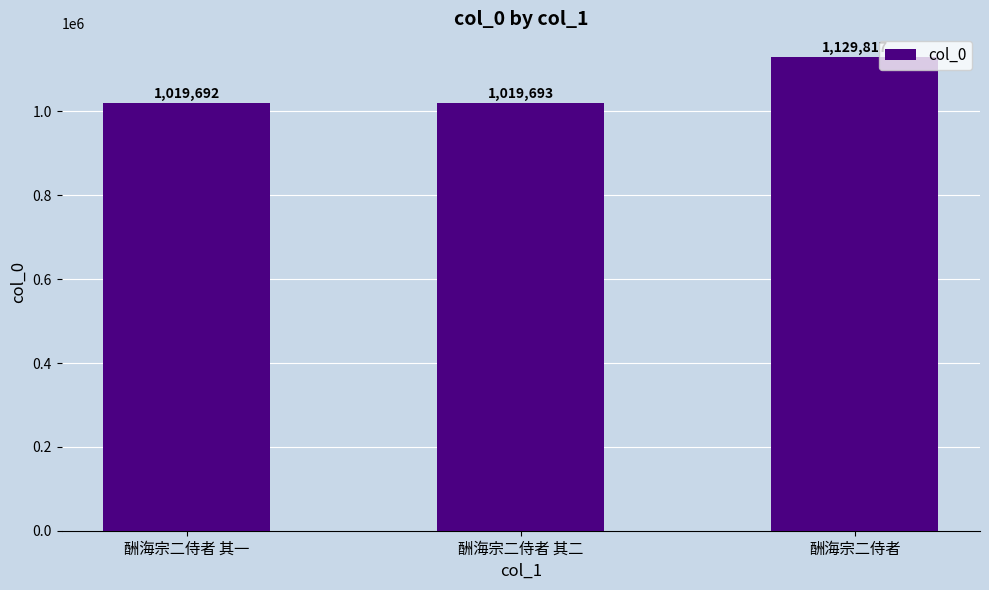

What is the label of the 2nd bar from the right?

酬海宗二侍者 其二